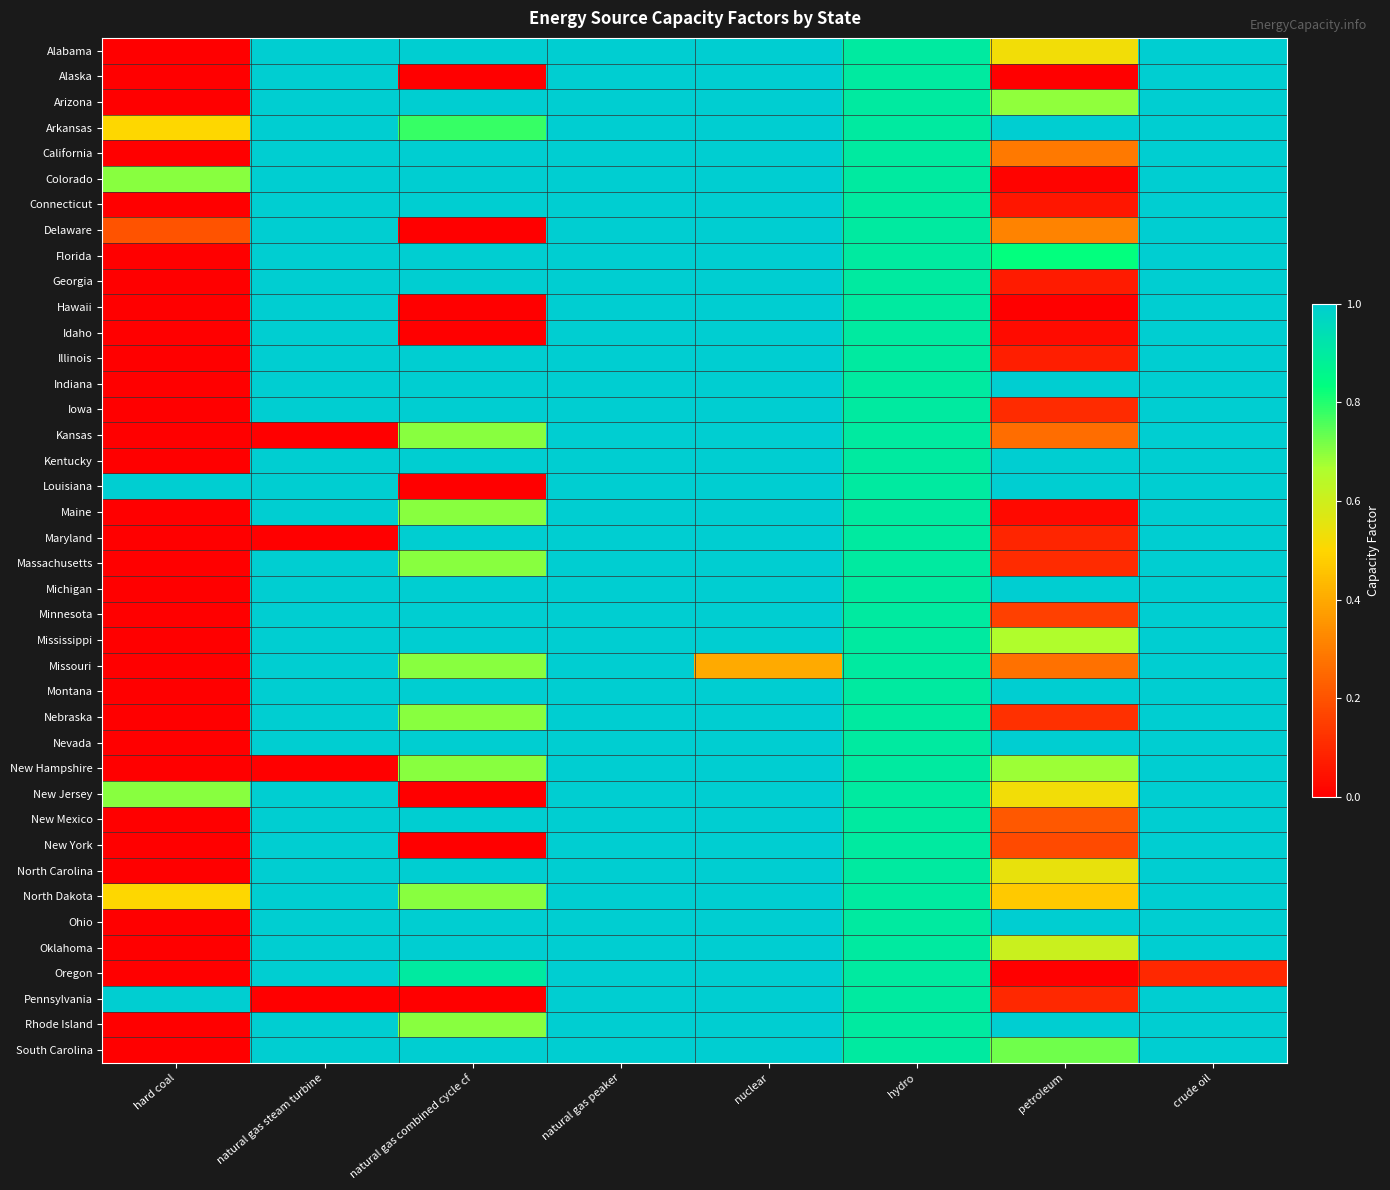

At which category is the sum across all series the highest?

natural gas peaker